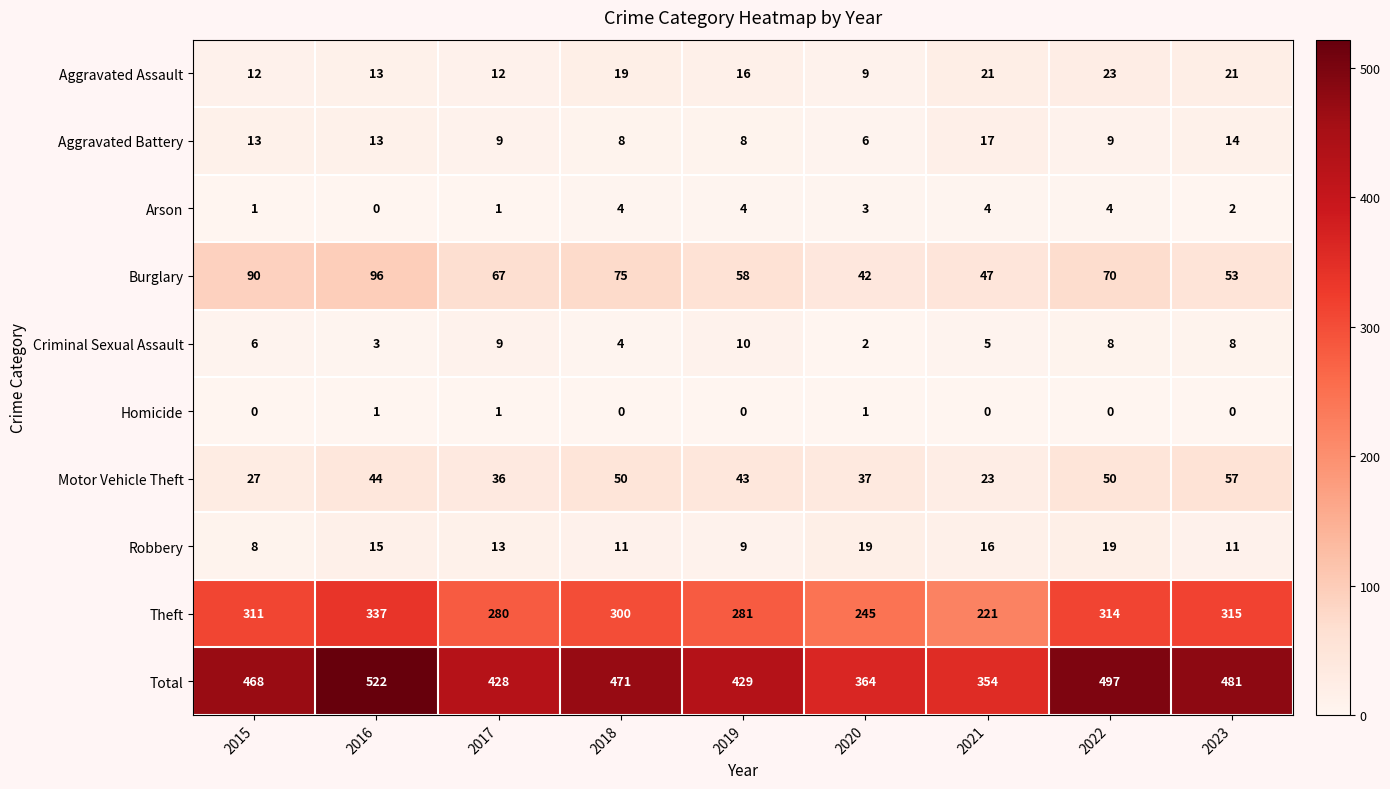

Which series changed the most between 2018 and 2020?

Total